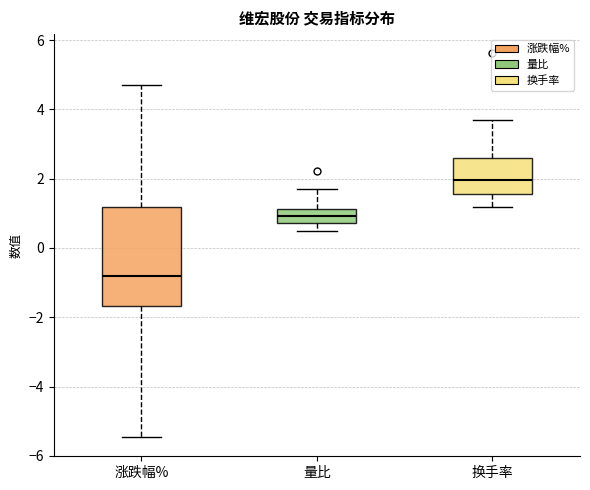

Comparing the boxes themselves (not the whiskers), which one is the tallest?

涨跌幅%